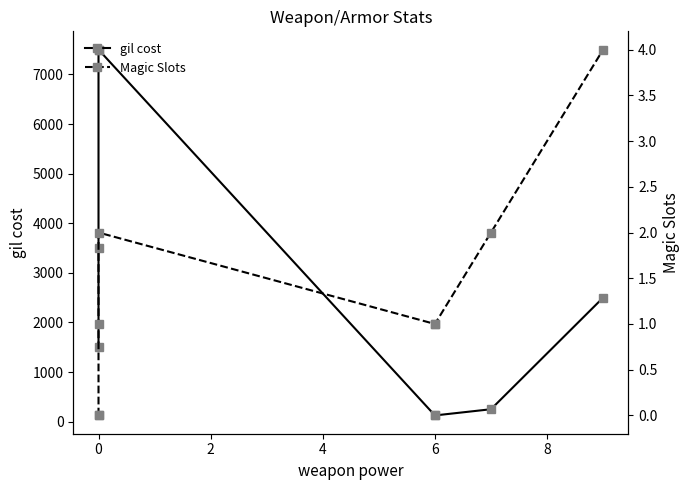

What is the value of the Magic Slots point at the 6th from the left?

1